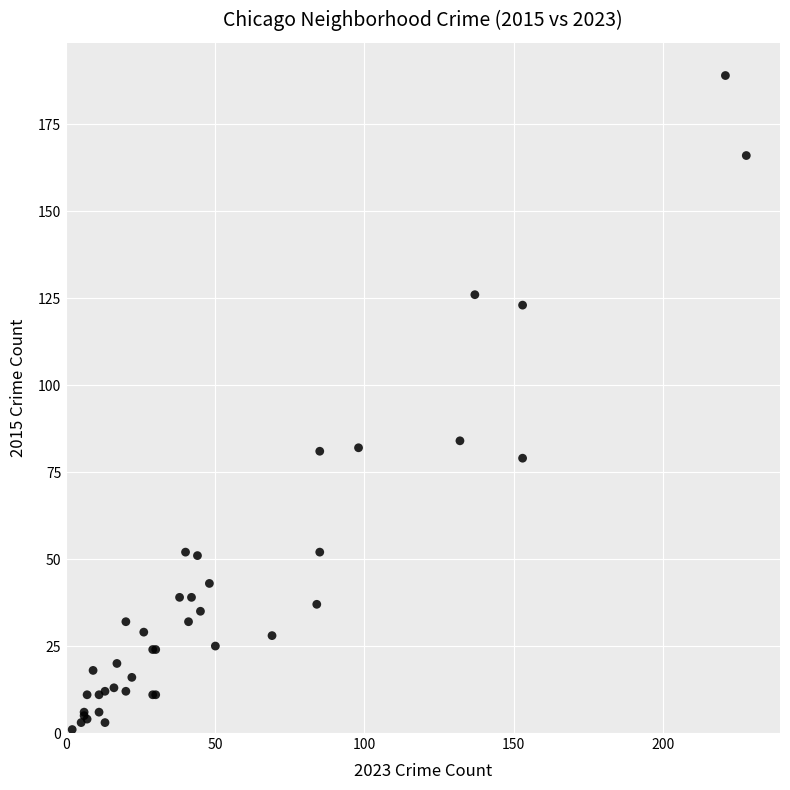

What Y value in the scatter plot is closest to 95?

84